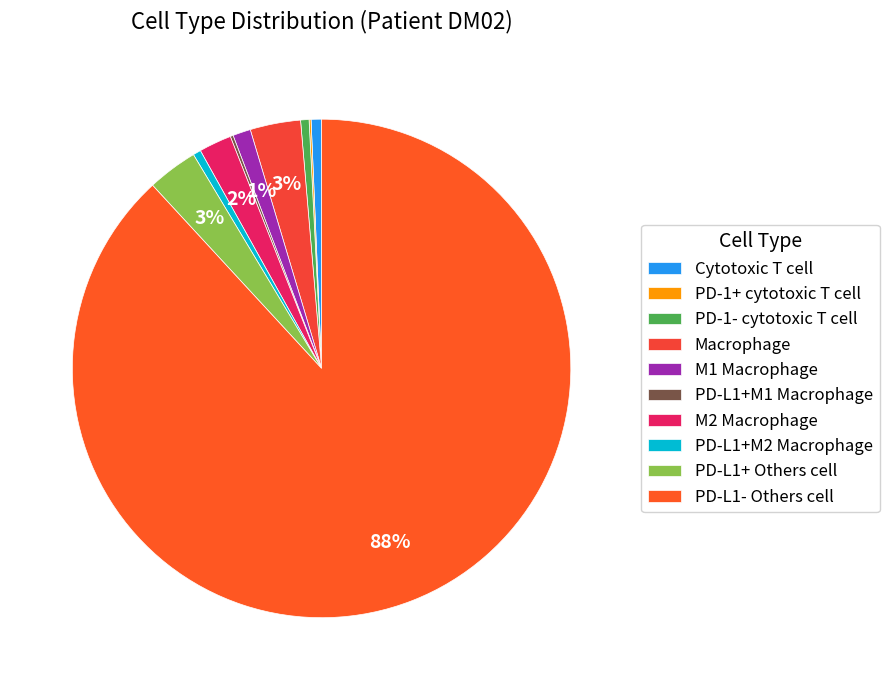

Which slice is the largest?

PD-L1- Others cell